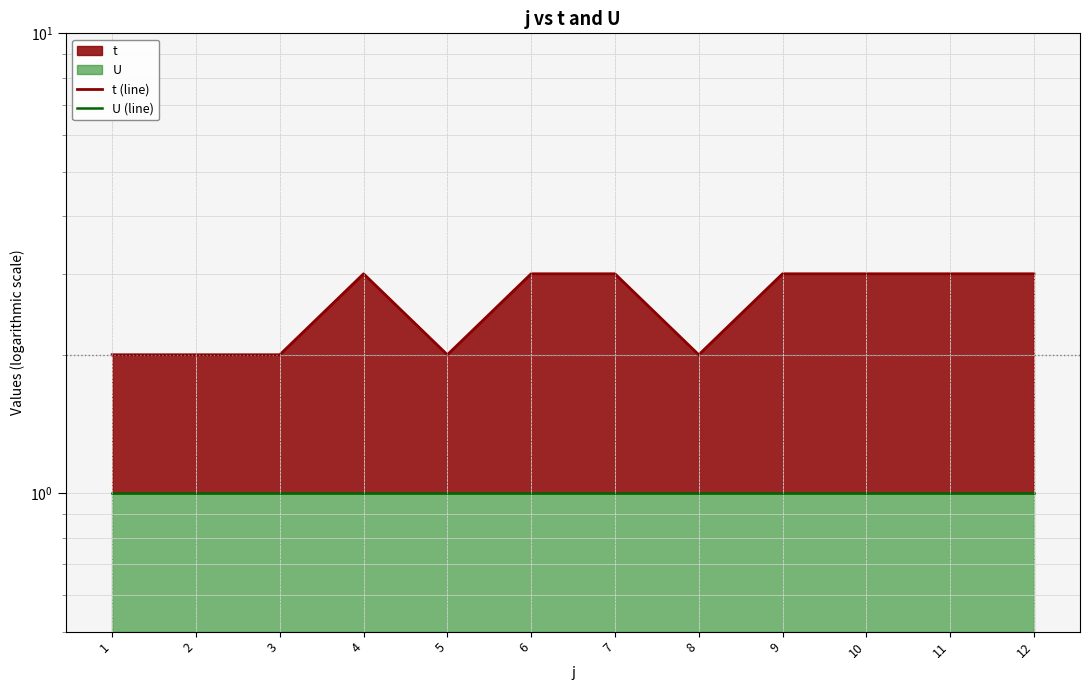

Is the value of t (line) at 6 greater than the value of U (line) at 9?

Yes